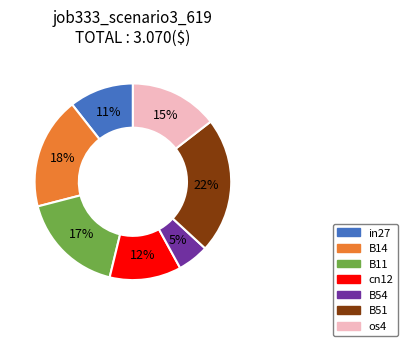

How many slices are in this pie chart?

7